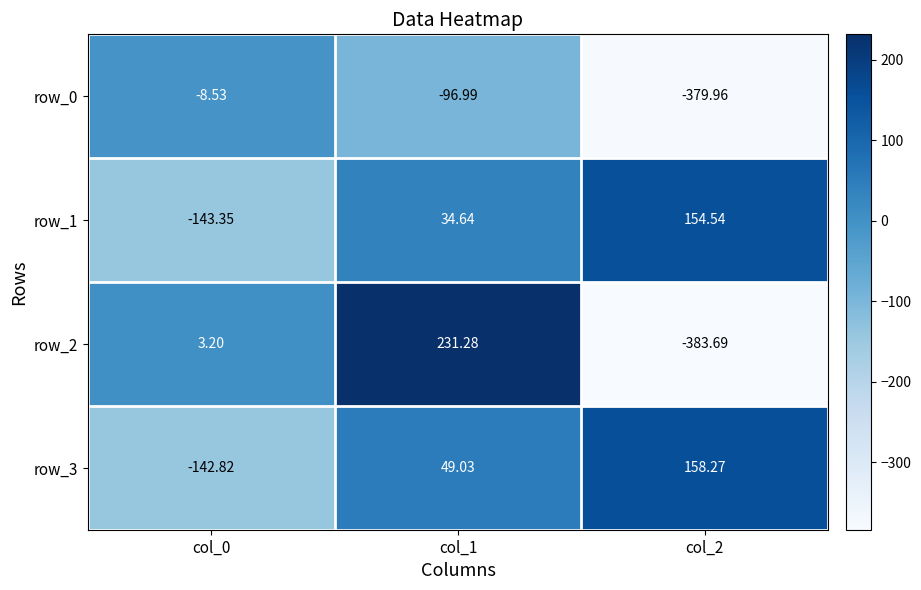

What is the approximate value of row_0 at col_0?

-8.5